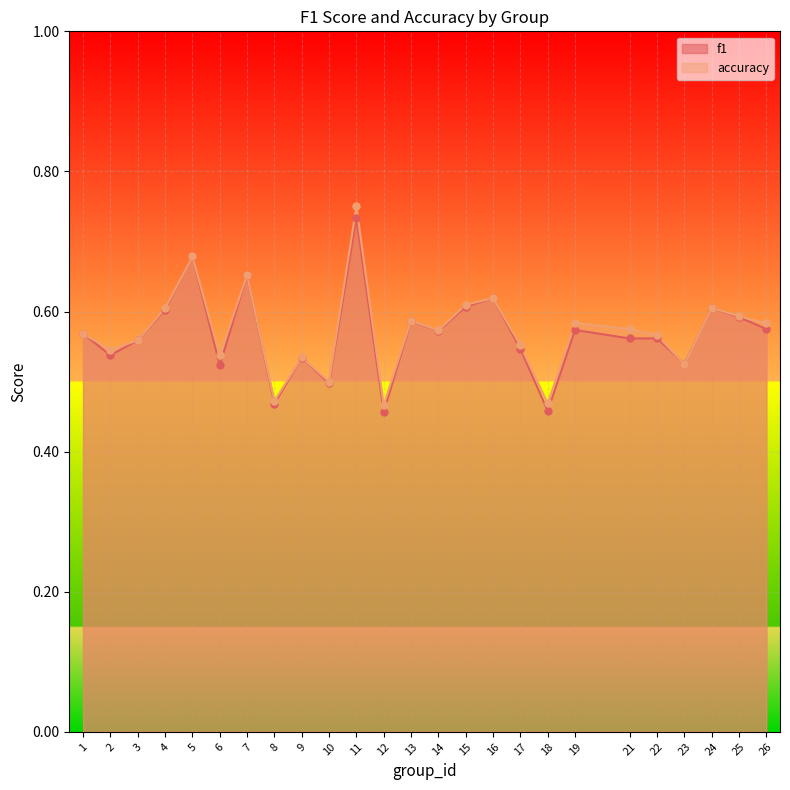

Which series reaches the maximum Y coordinate?

accuracy